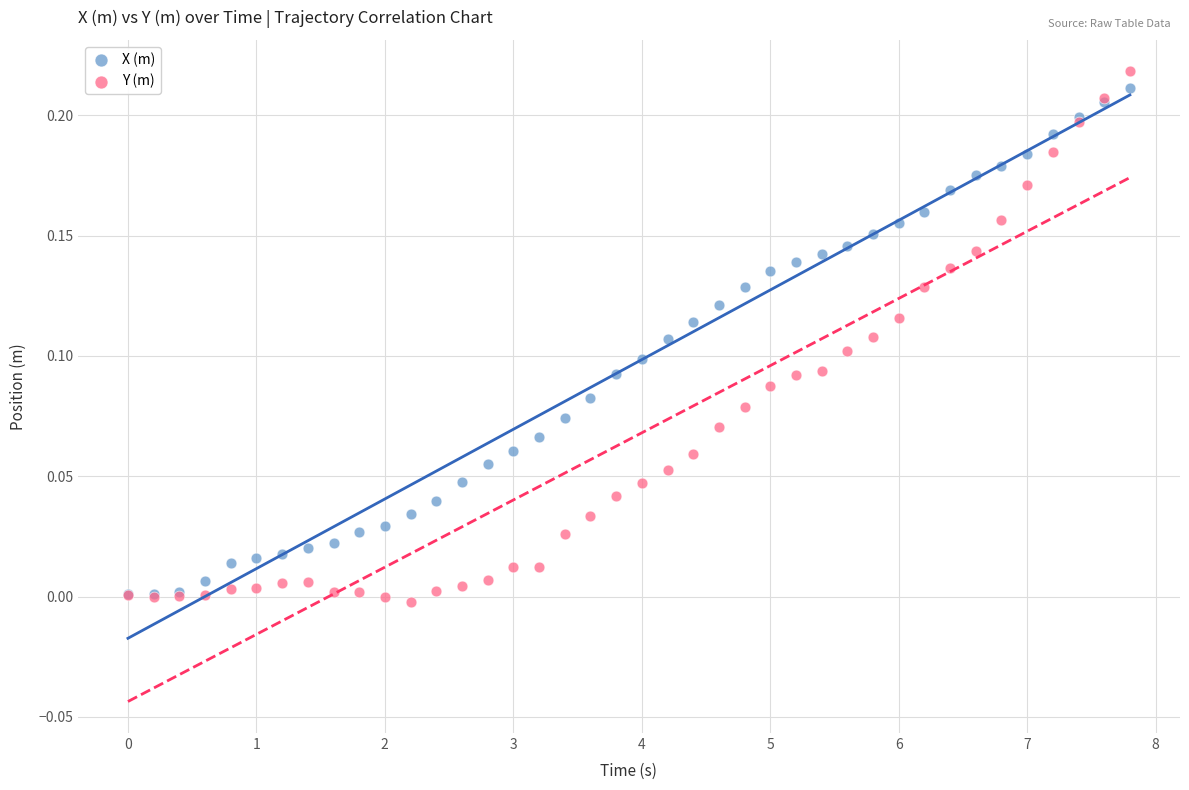

What are all the series names shown in the legend?

X (m), Y (m)